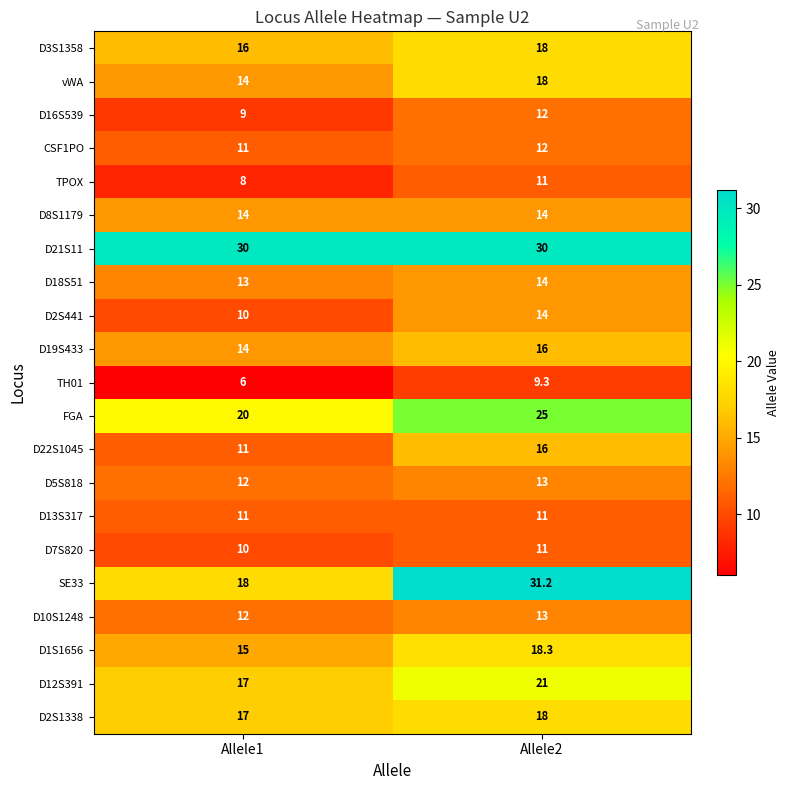

Which series has the largest range (max minus min)?

SE33